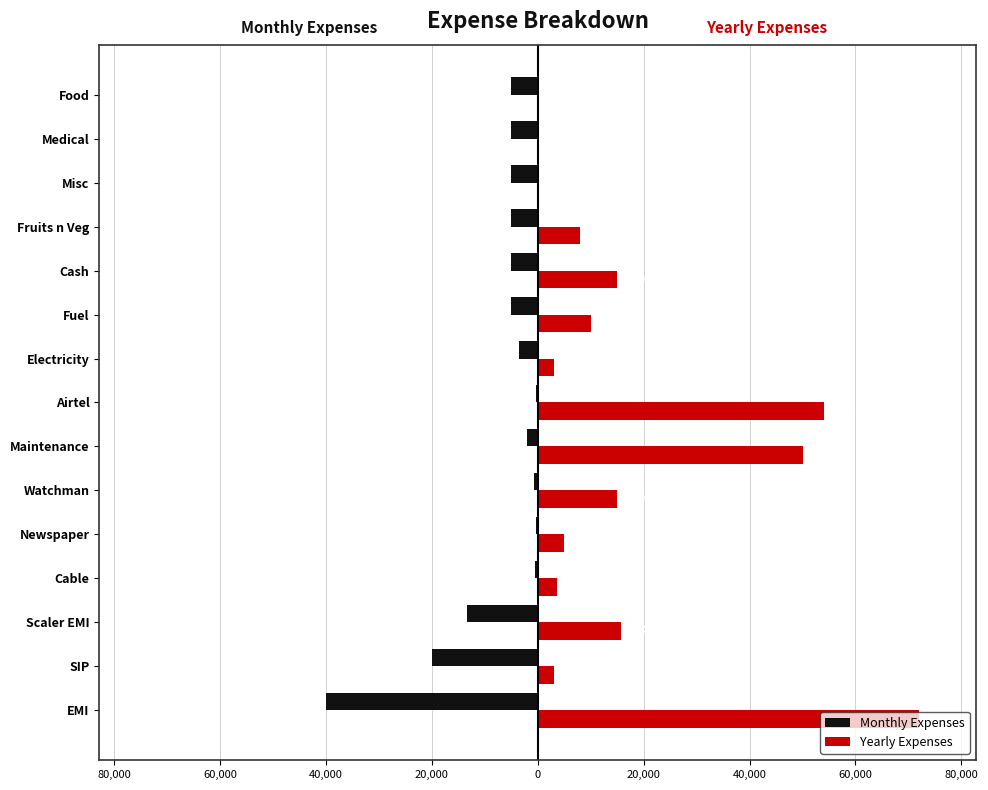

What are all the series names shown in the legend?

Monthly Expenses, Yearly Expenses